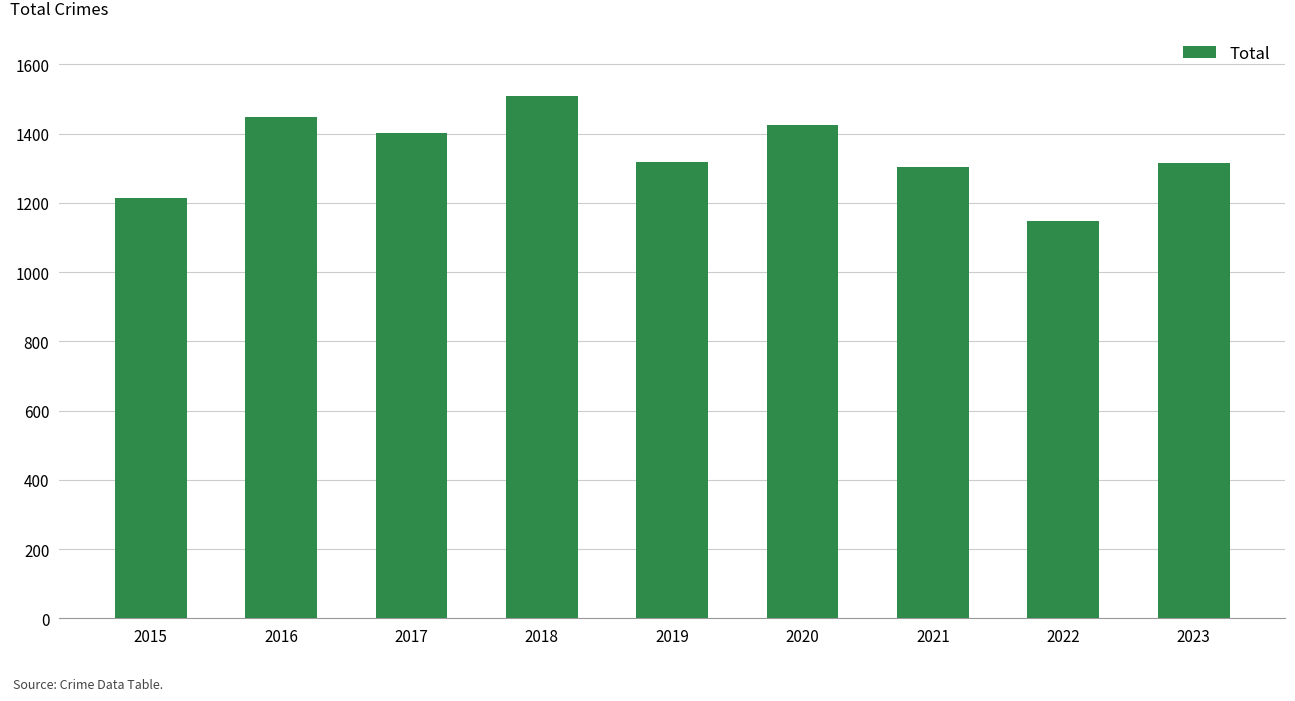

What is the ratio of the value at 2019 to the value at 2017?

0.9